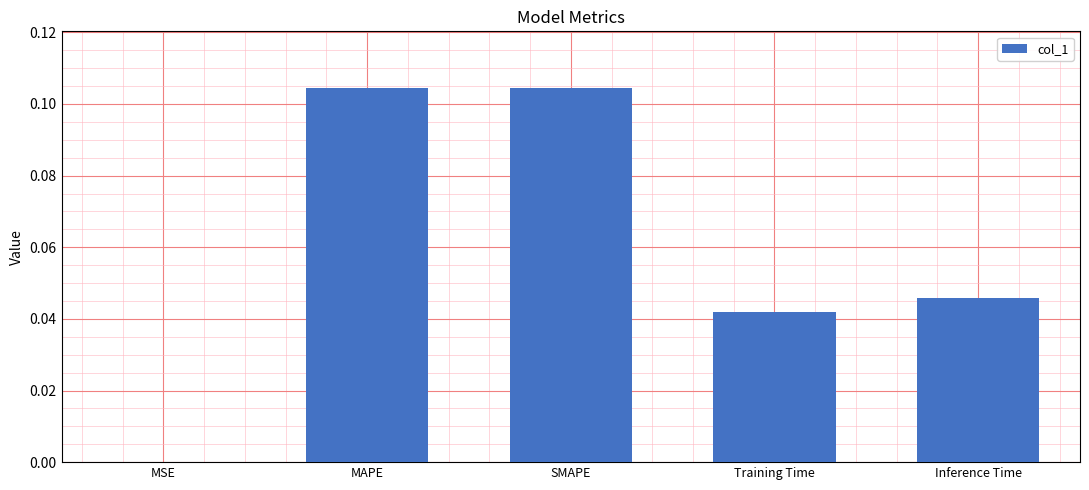

True or false: the data shows 0.1 at Inference Time.

False